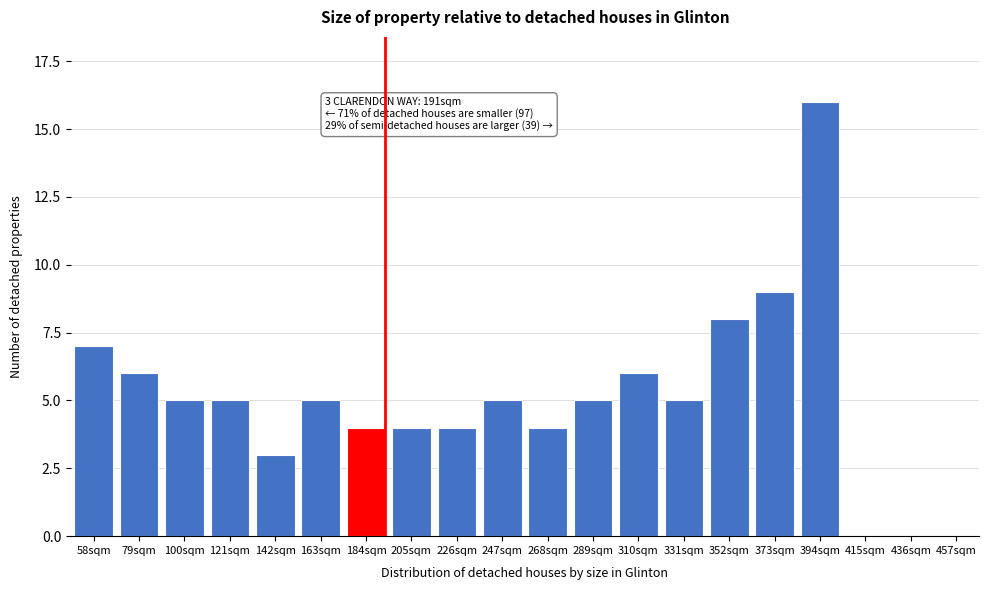

Reading right to left, transcribe all the data shown in this chart.

457sqm=0	436sqm=0	415sqm=0	394sqm=16	373sqm=9	352sqm=8	331sqm=5	310sqm=6	289sqm=5	268sqm=4	247sqm=5	226sqm=4	205sqm=4	184sqm=4	163sqm=5	142sqm=3	121sqm=5	100sqm=5	79sqm=6	58sqm=7